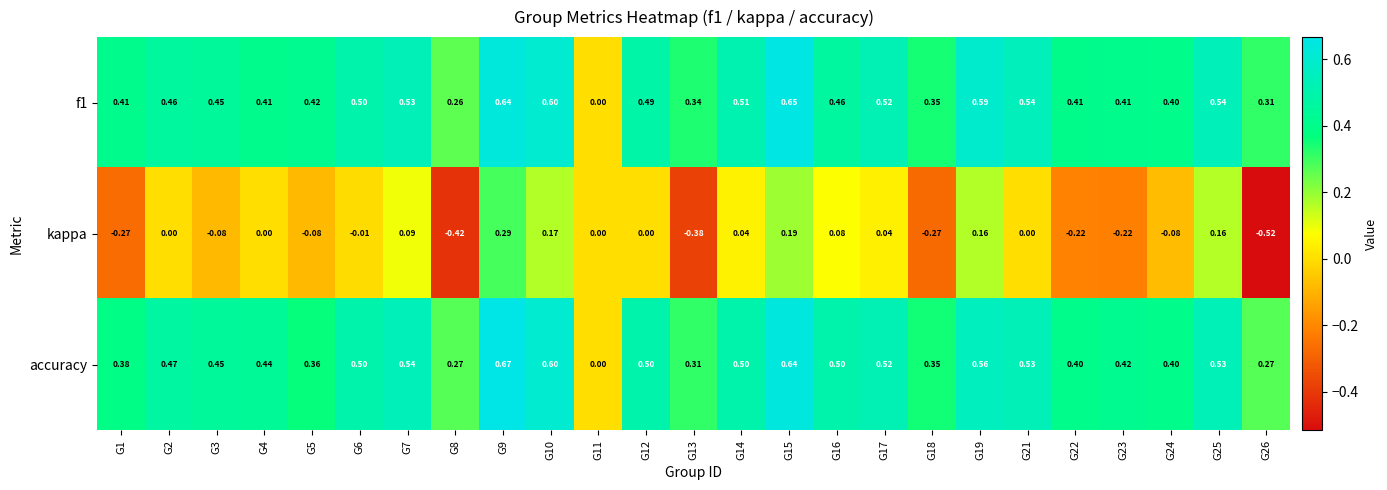

Which series has the largest range (max minus min)?

kappa